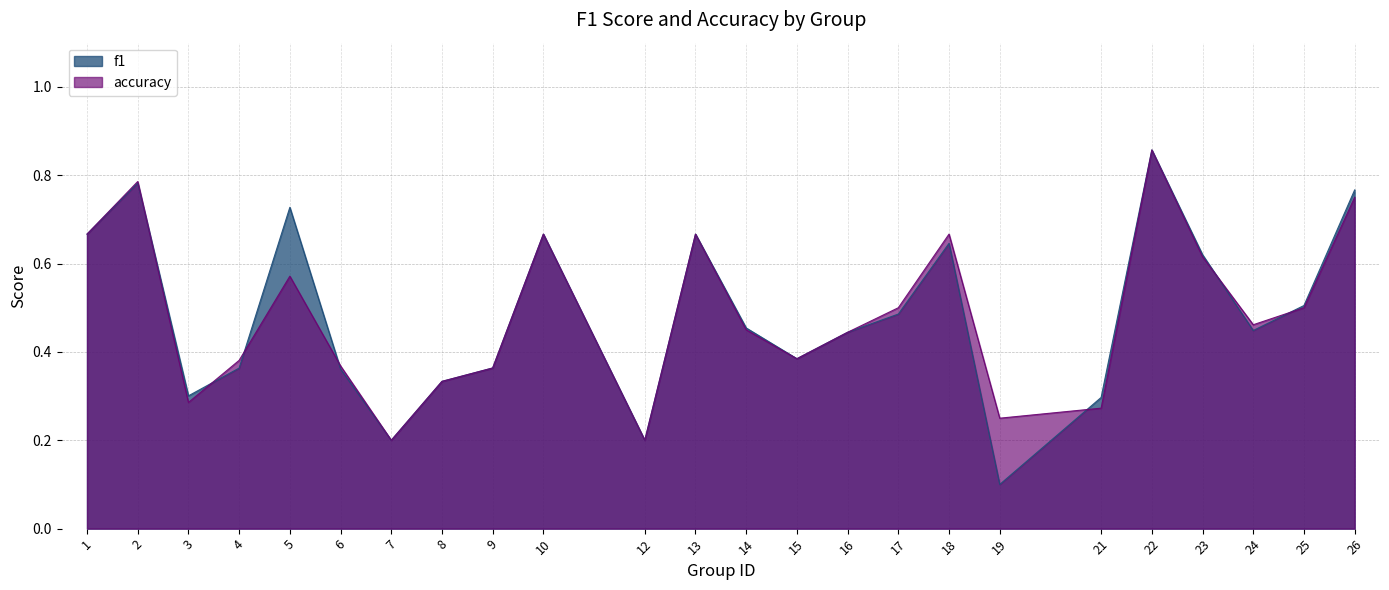

What is the sum of all f1 values?

11.6